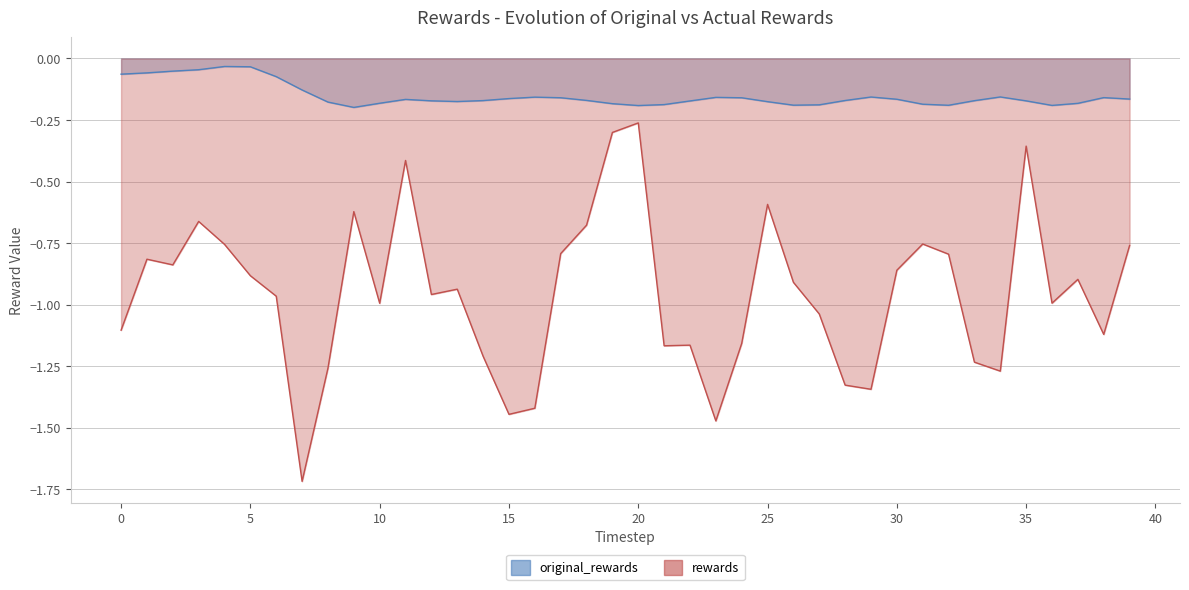

What is the average value of the original_rewards series?

-0.2